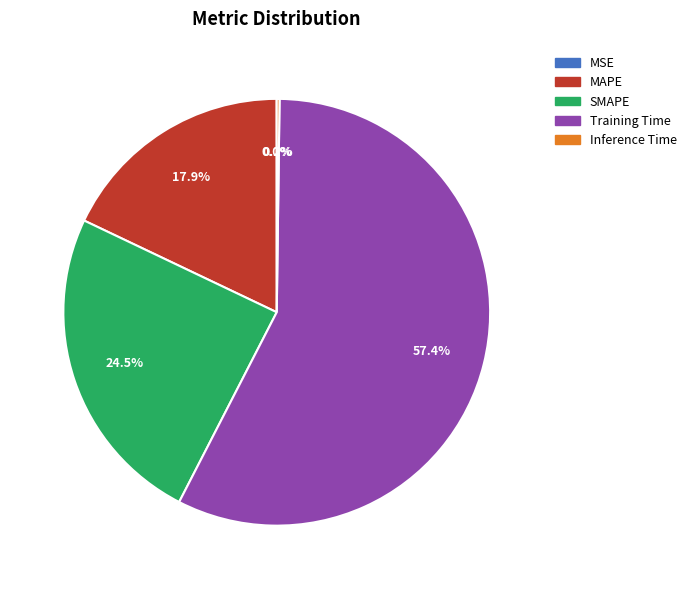

Which category has the biggest portion of the pie?

Training Time